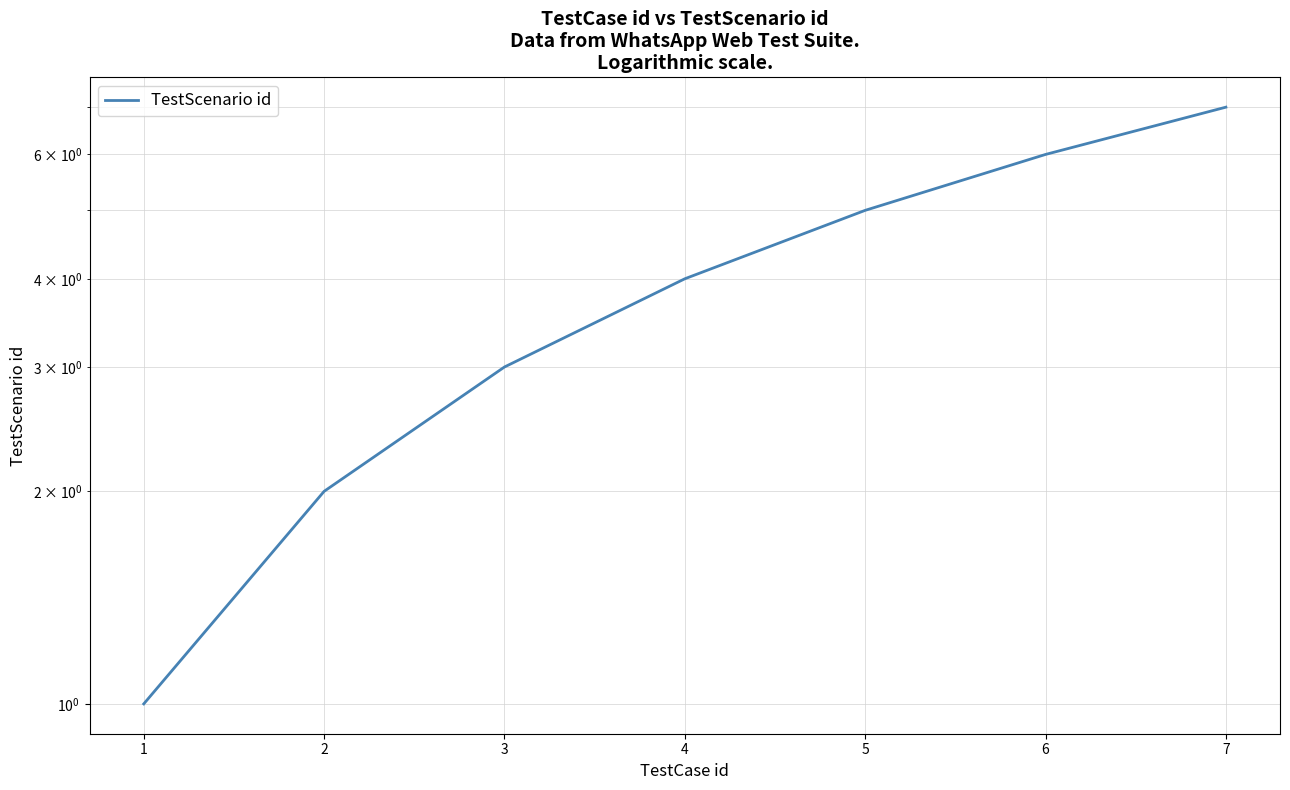

What is the difference between the second highest and second lowest values?

4